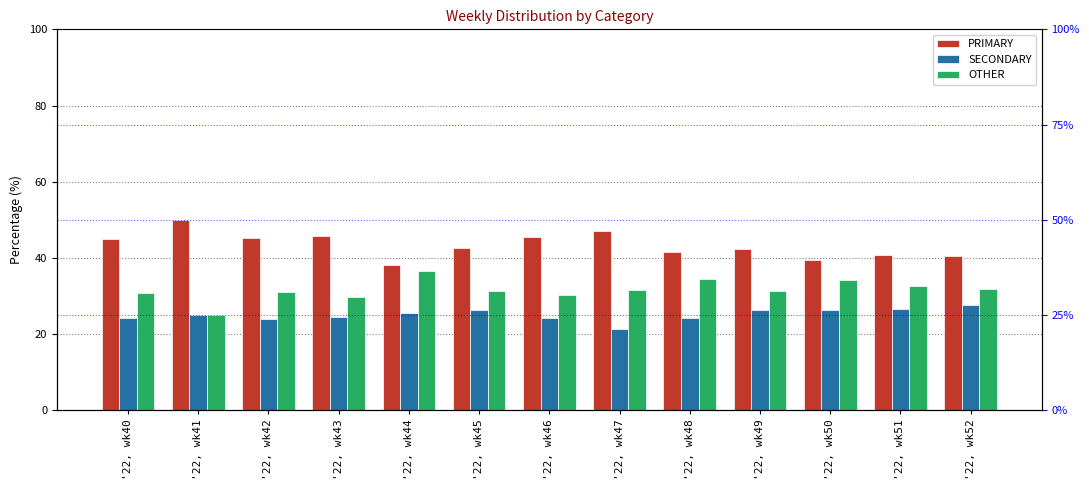

What is the value of the SECONDARY bar at the 8th from the left?

21.4